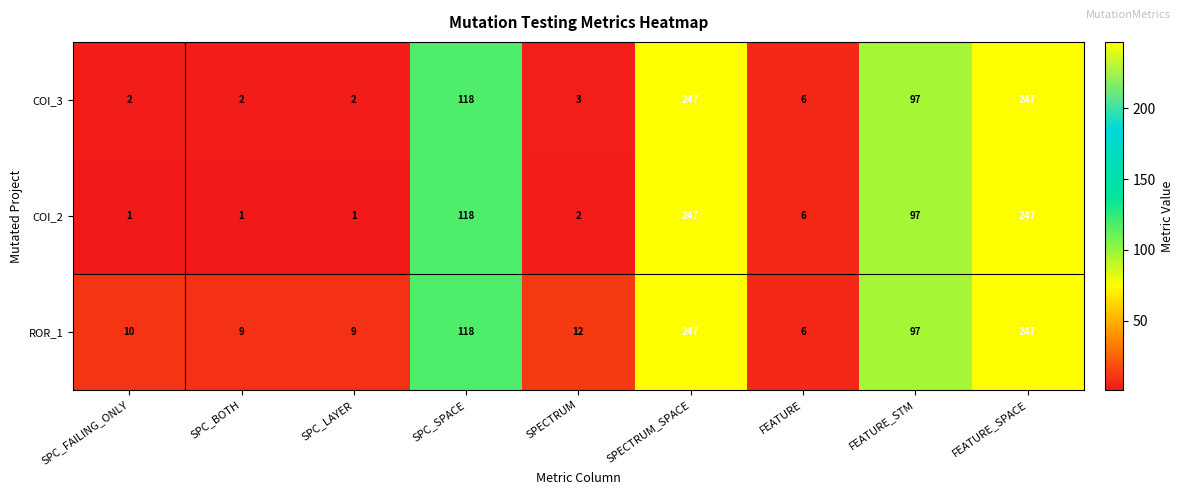

What is the approximate value of ROR_1 at SPECTRUM, to the nearest 10?

10